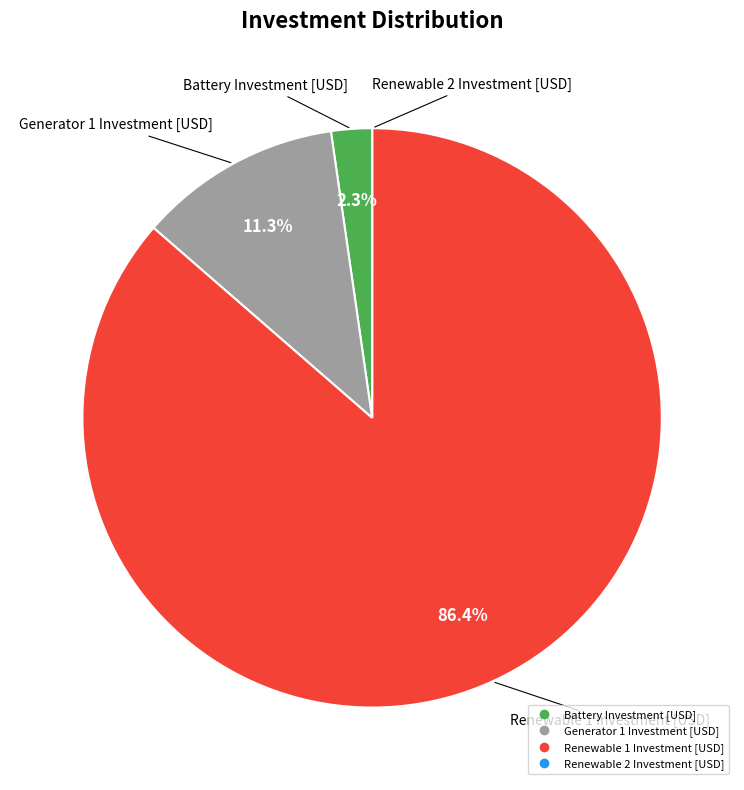

What percentage is the Generator 1 Investment [USD] slice, to the nearest percent?

11%